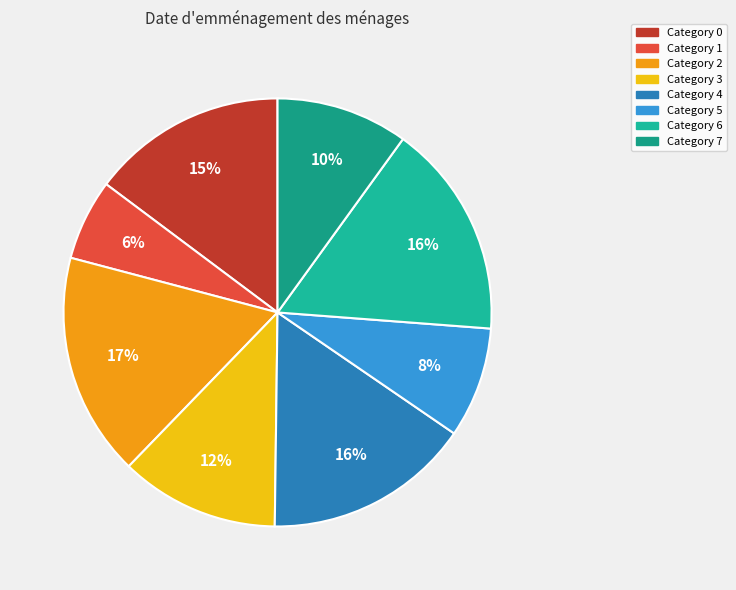

How many segments does this pie chart have?

8